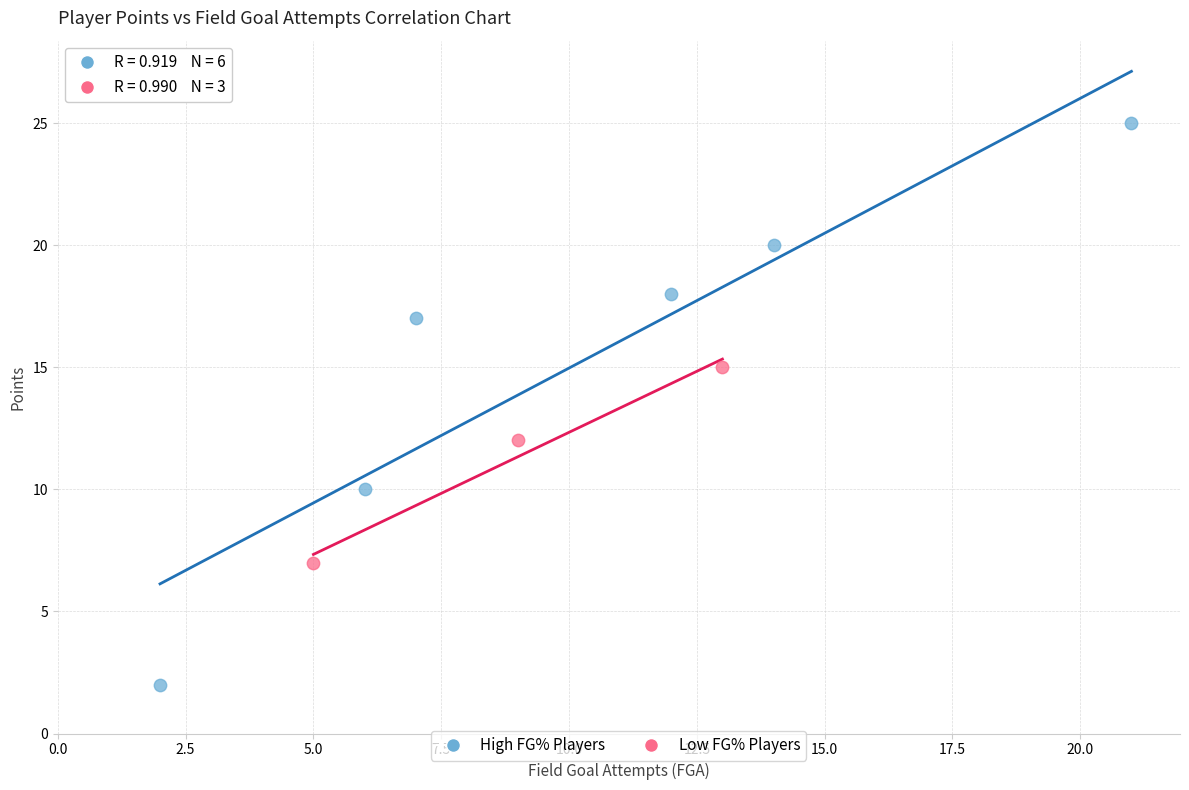

Which series contains the lowest Y value?

High FG% Players